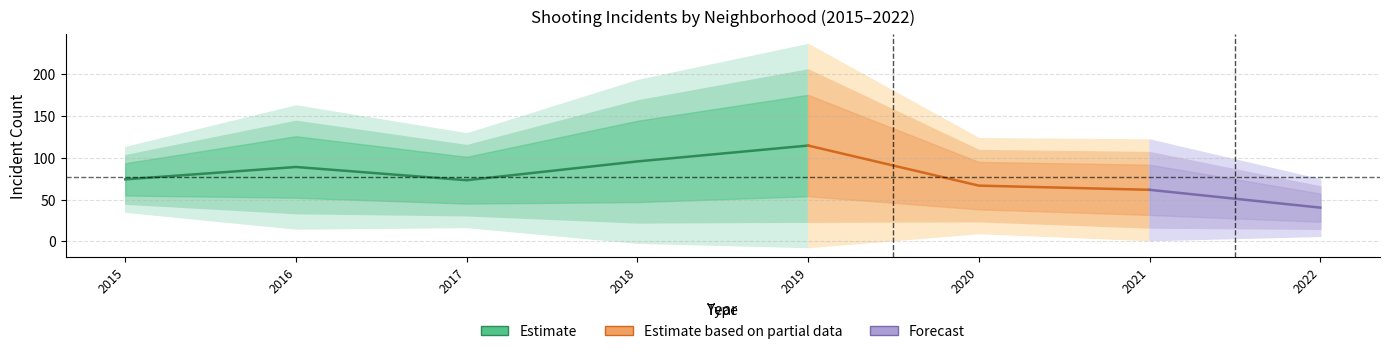

Does the chart display data point markers on the line(s)?

No